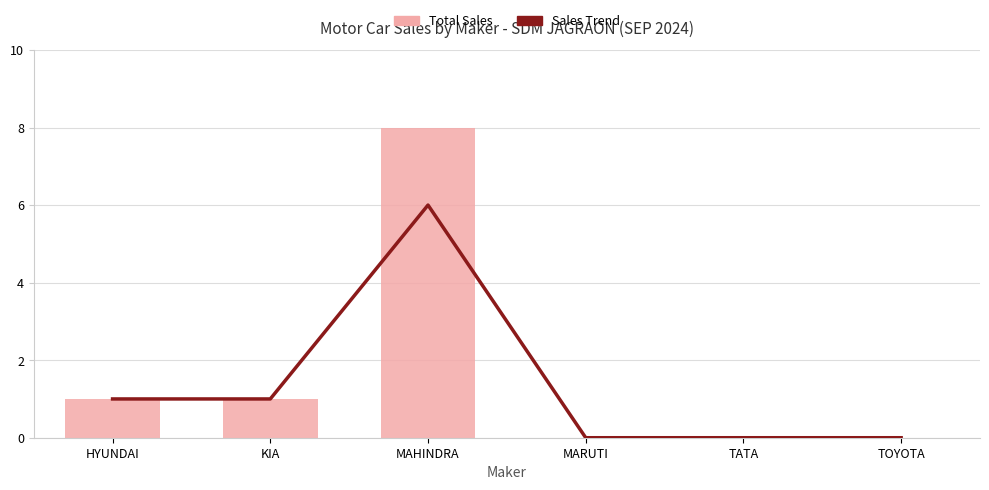

The value of Total Sales (Bar) at TATA is -4. True or false?

False